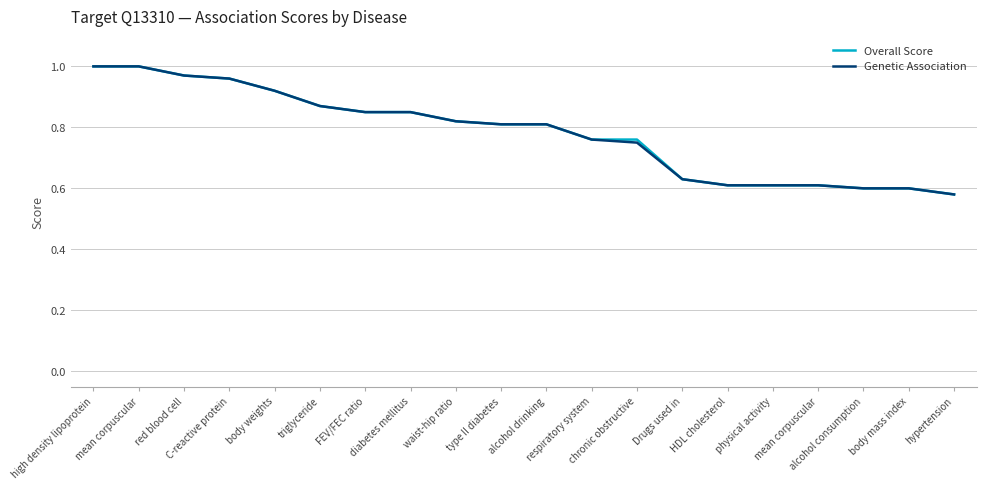

Is this an area chart (filled region under the line)?

No